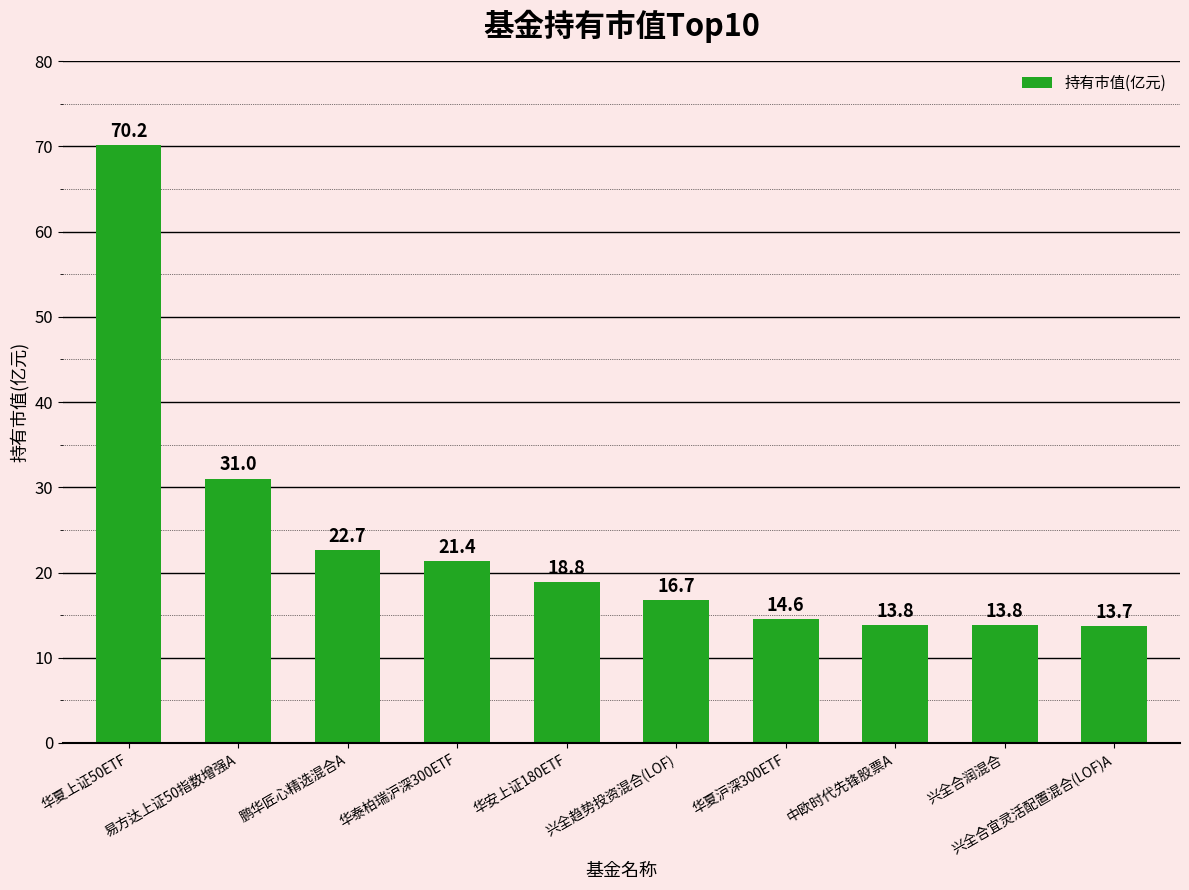

What is the ratio of the value at 华夏上证50ETF to the value at 华夏沪深300ETF?

4.8